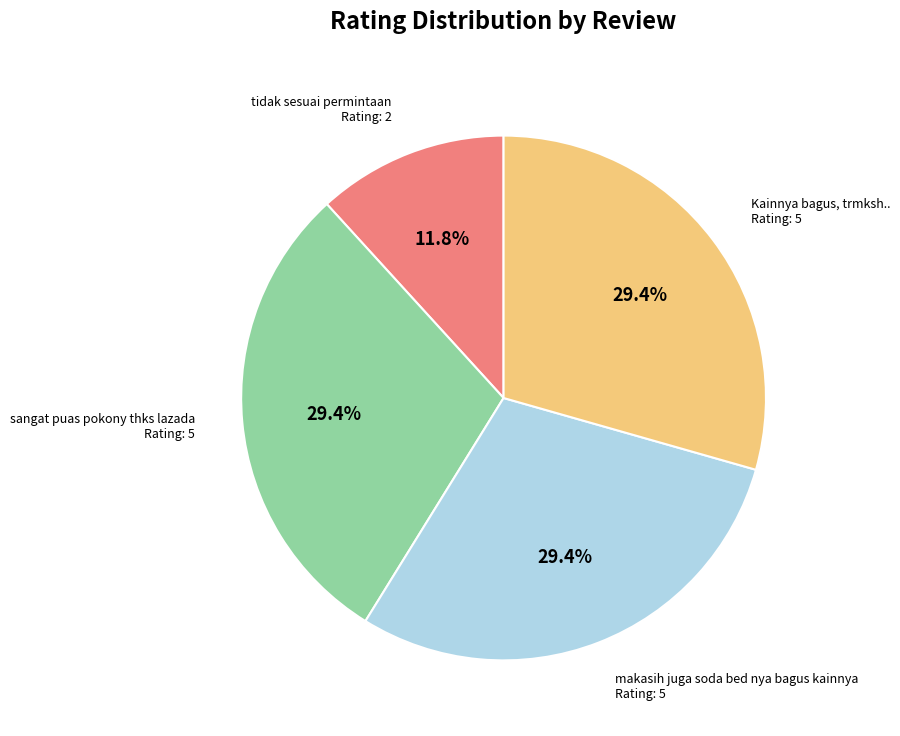

Does any single category account for the majority?

No